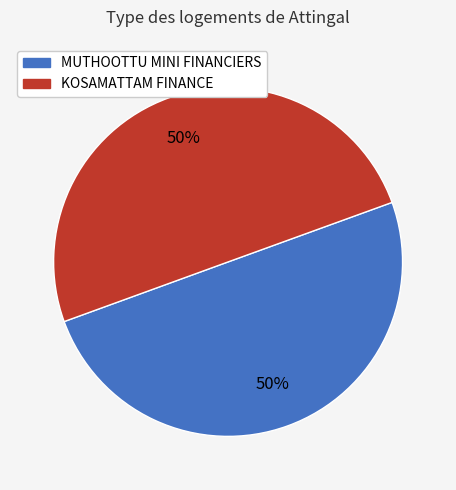

Approximately how many times larger is the value at KOSAMATTAM FINANCE compared to MUTHOOTTU MINI FINANCIERS?

1.0